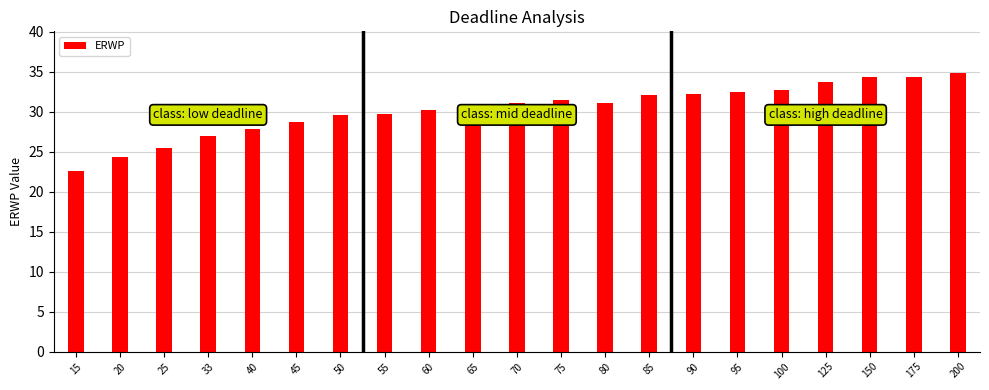

How many data points are less than 31?

10